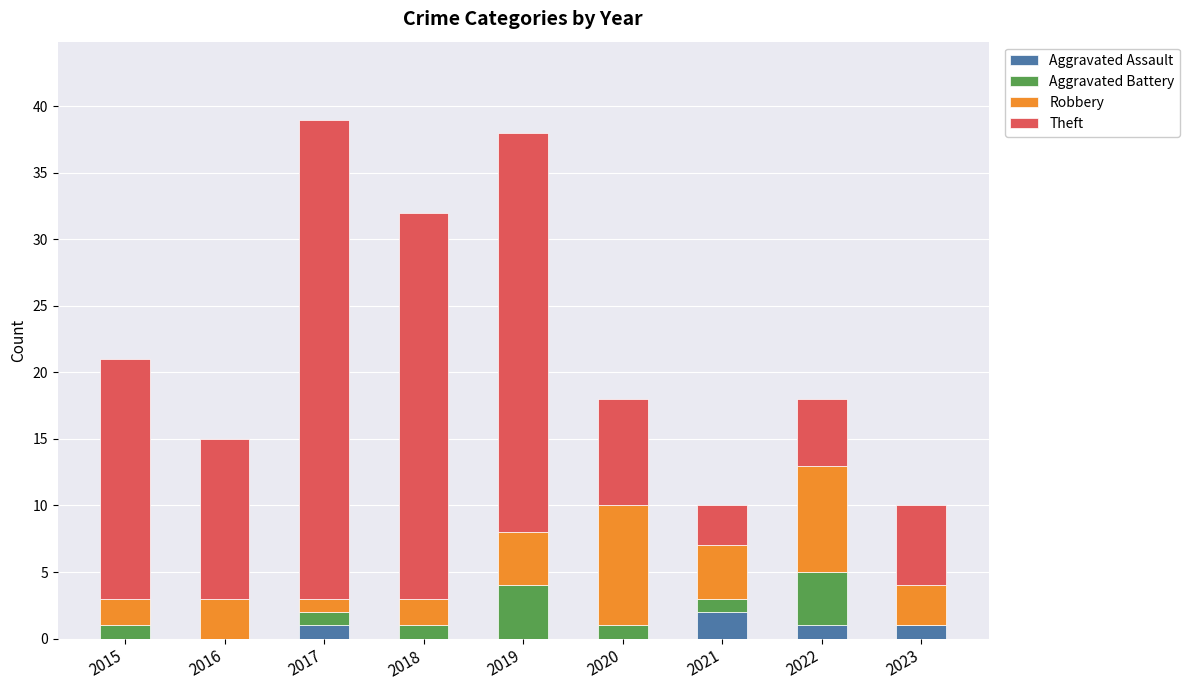

At which label does Aggravated Assault reach its peak?

2021